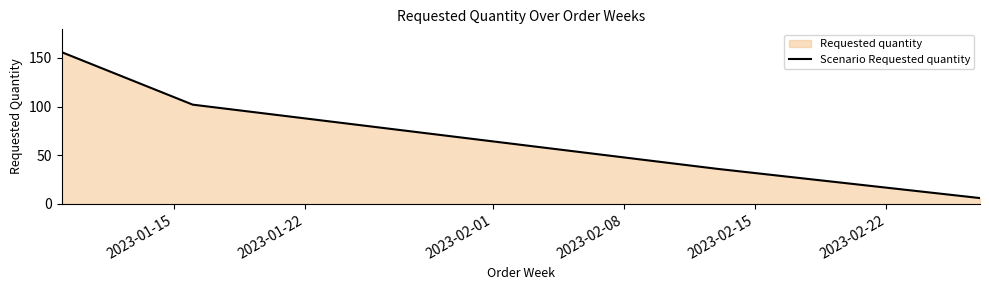

True or false: there are more than 2 points higher than both neighbors.

False